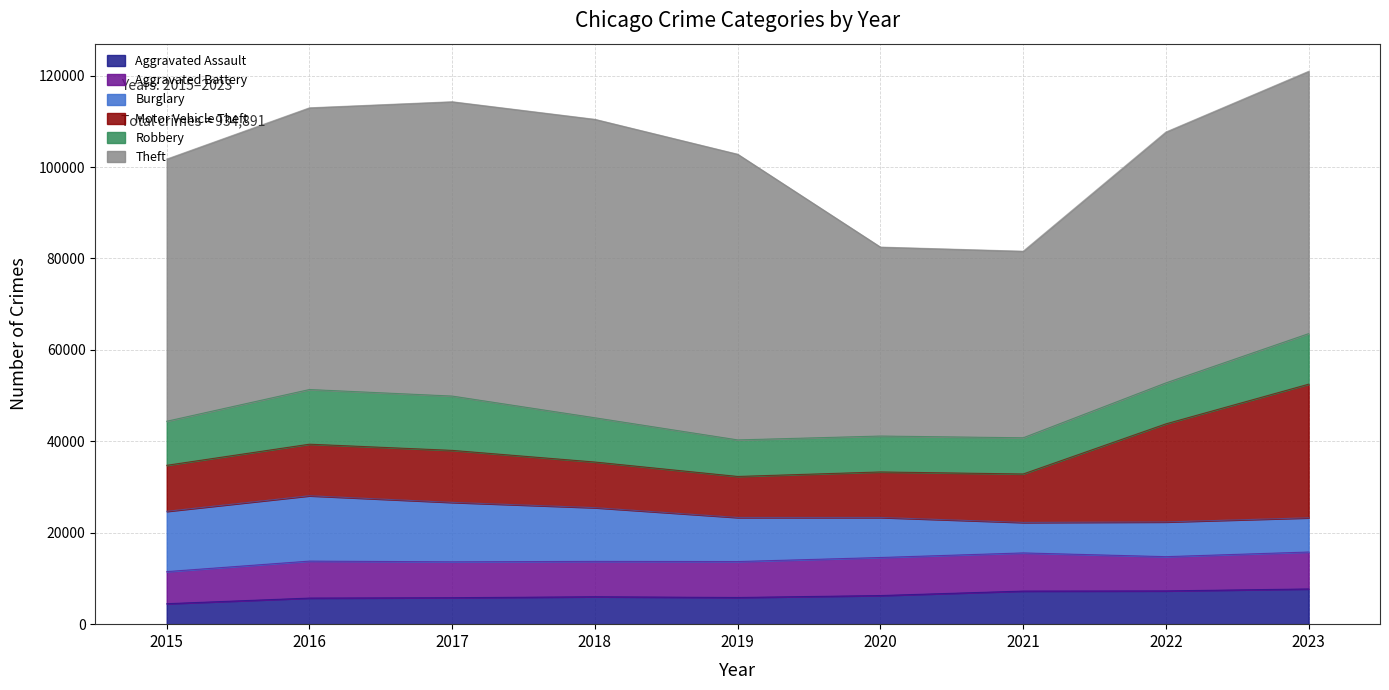

The value of Theft at 2018 is 98238. True or false?

False